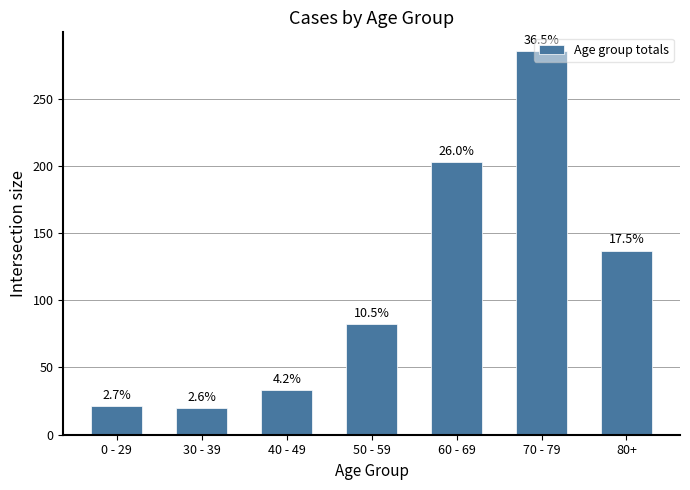

True or false: the data shows 47 at 40 - 49.

False